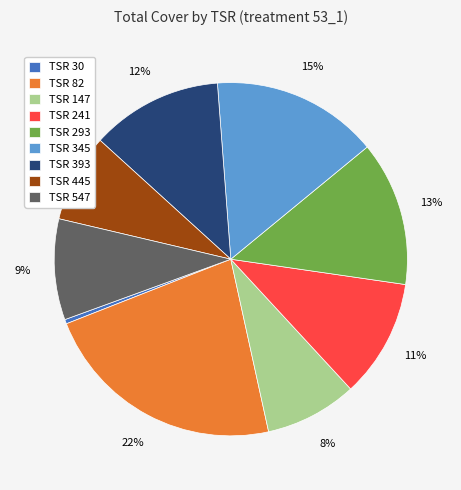

Is there a majority slice in this chart?

No